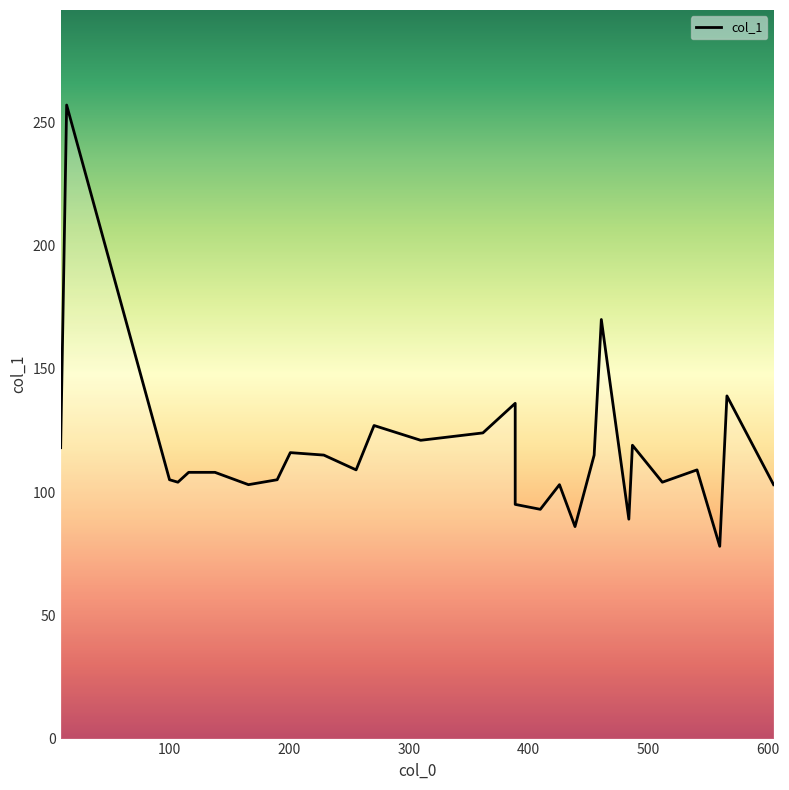

How many values are below 108?

12